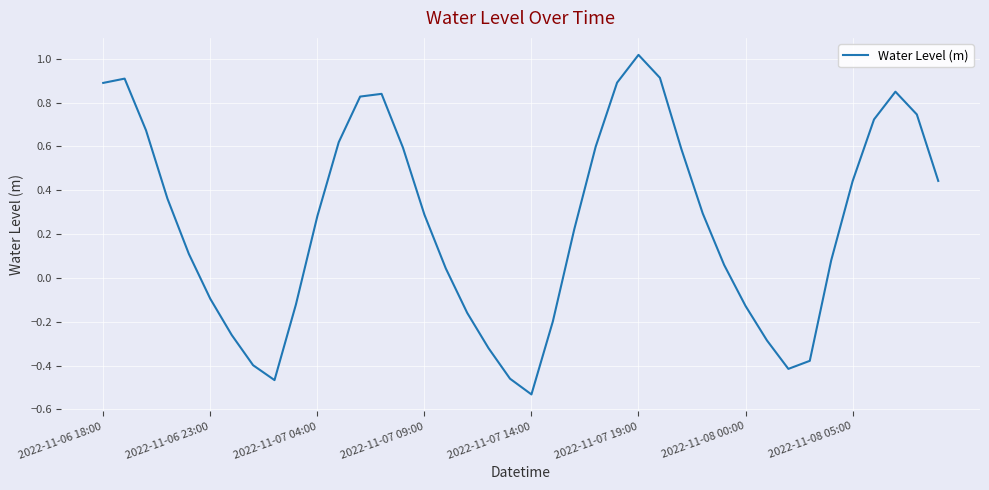

Where does the data first go above 0?

2022-11-06 18:00